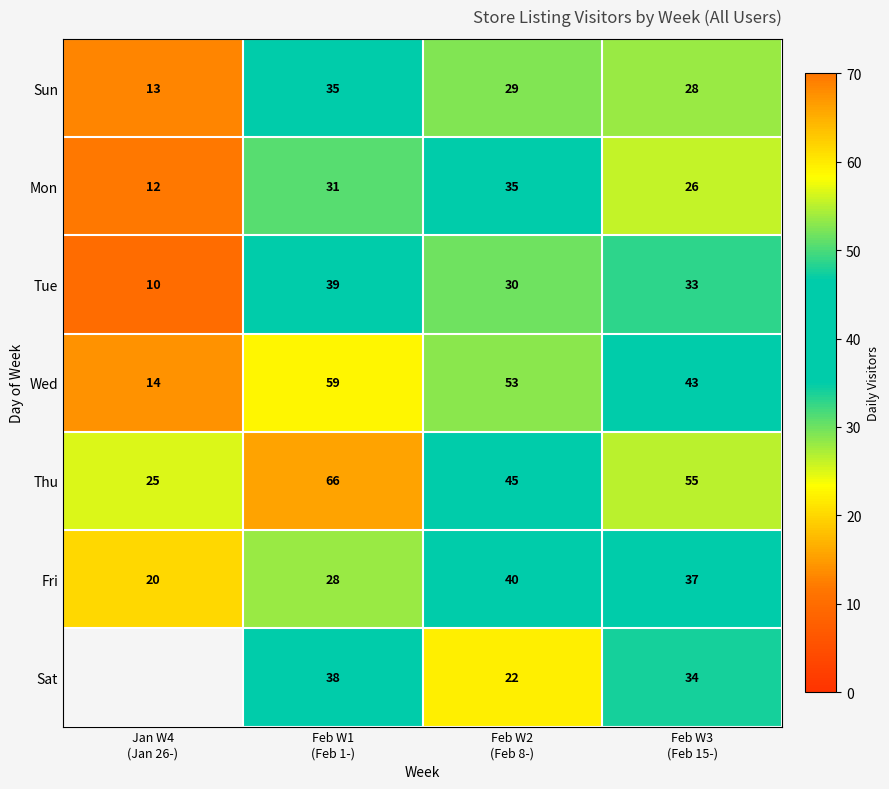

What is the smallest value displayed?

10.0